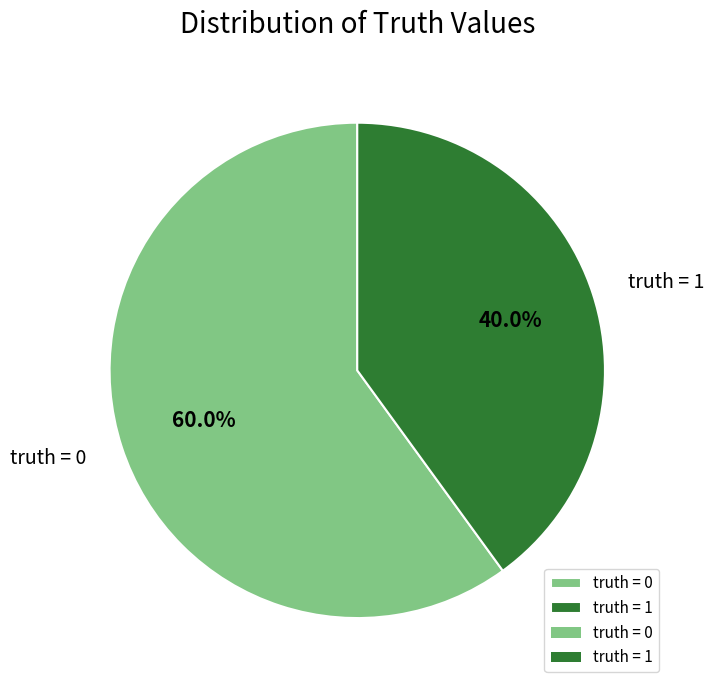

What is the largest slice in the pie chart?

truth = 0